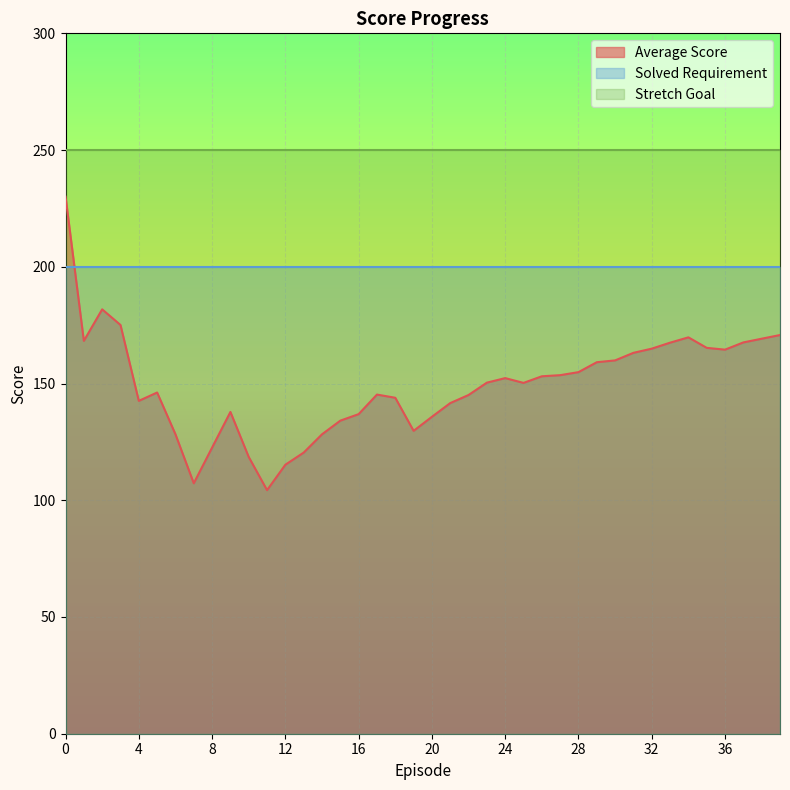

At how many categories does at least one series exceed 246?

40